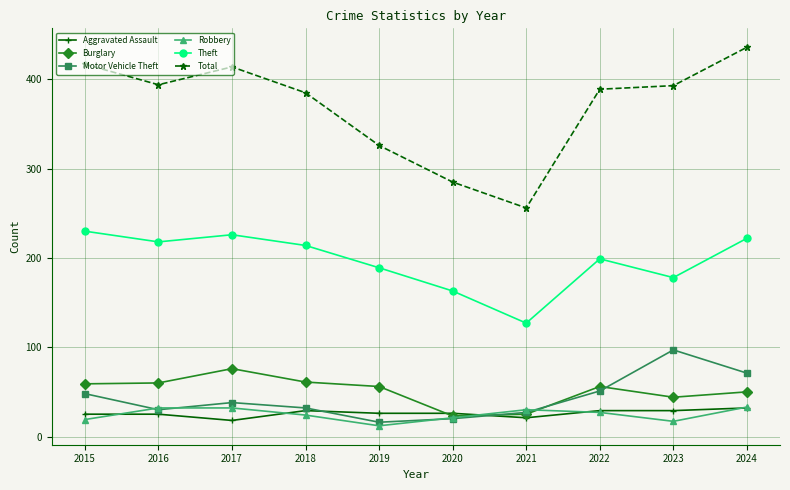

At 2015, list the series in order from smallest to largest.

Robbery, Aggravated Assault, Motor Vehicle Theft, Burglary, Theft, Total